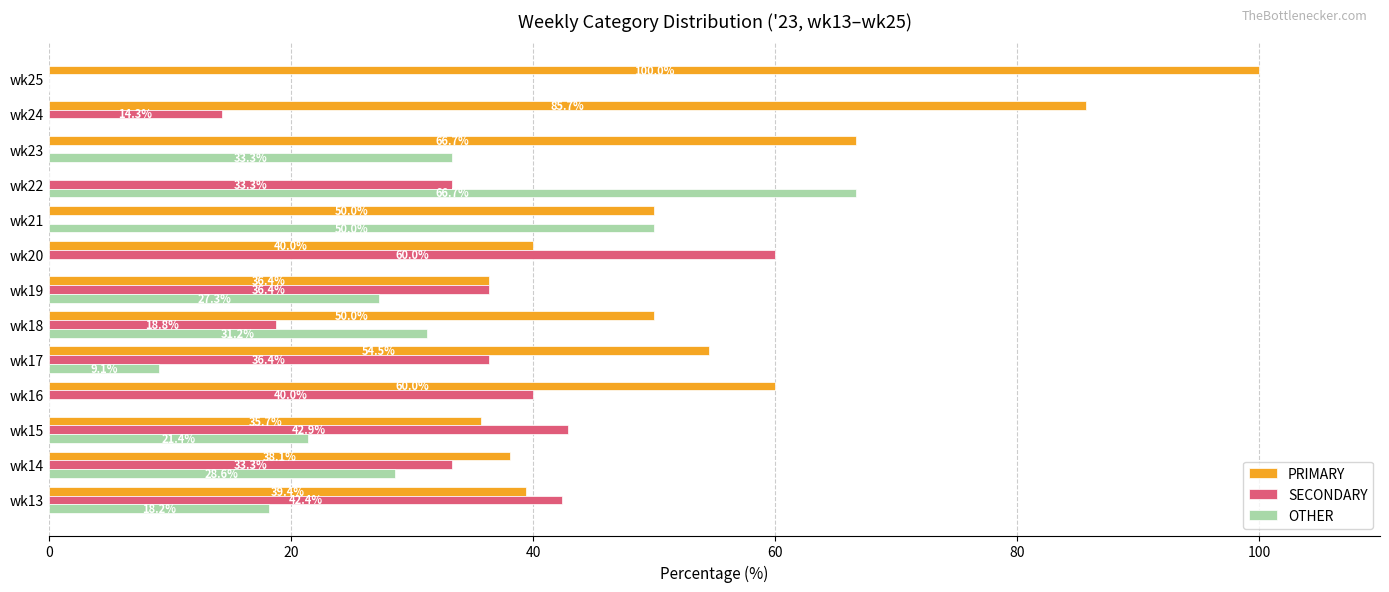

Between wk14 and wk25, which series saw the biggest shift?

PRIMARY